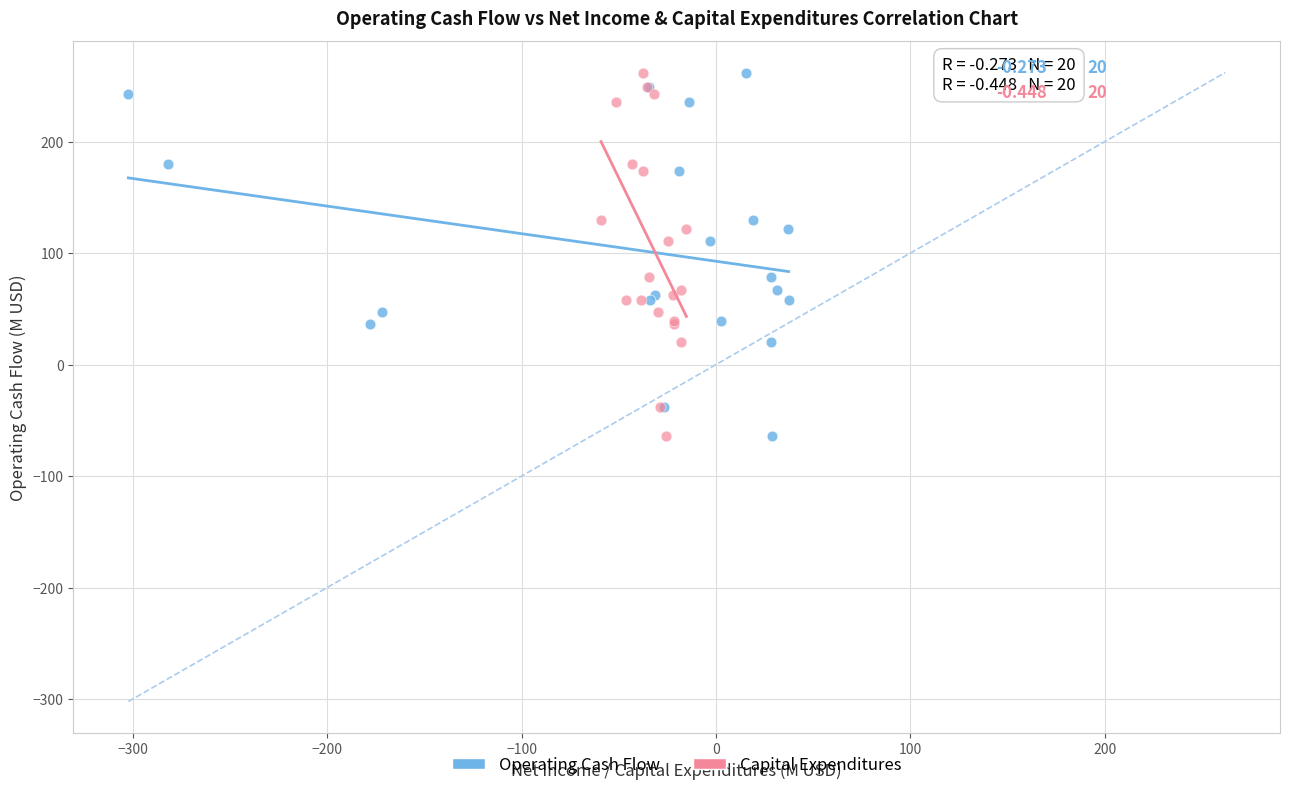

What are all the series names shown in the legend?

Operating Cash Flow, Capital Expenditures